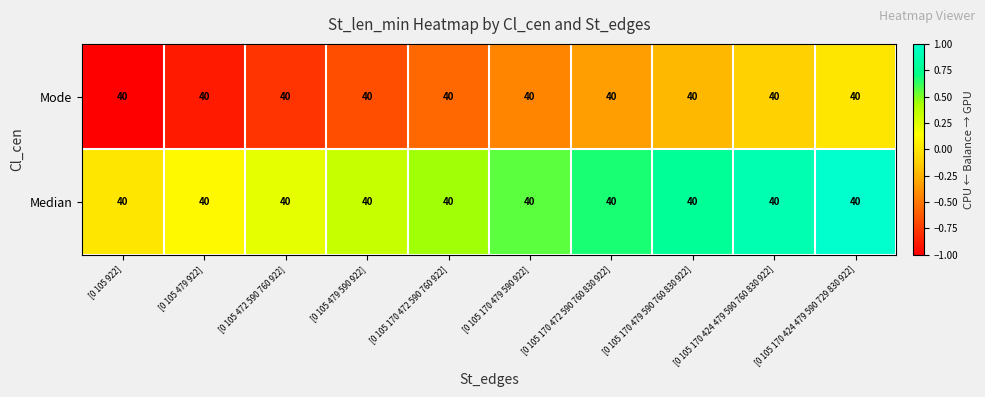

Is the value of Mode at [0 105 479 922] greater than the value of Median at [0 105 479 922]?

No